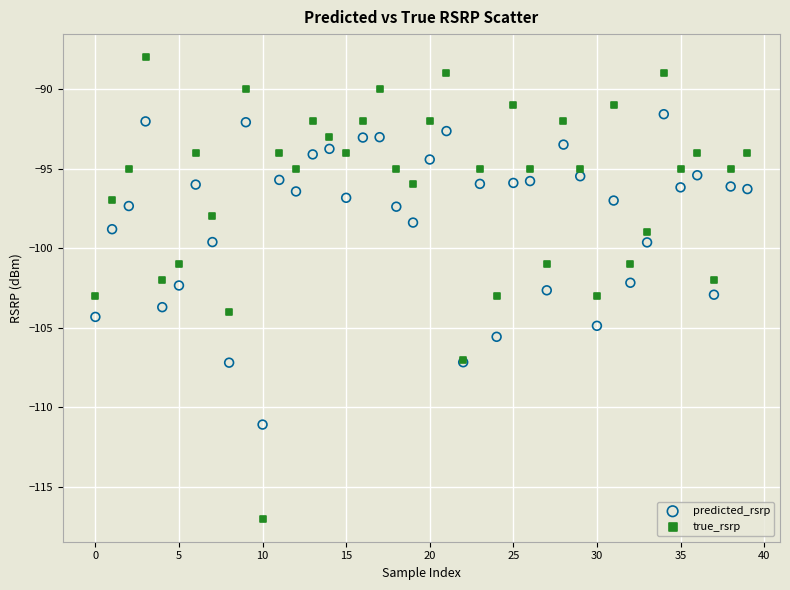

Which series has the largest Y range (max minus min)?

true_rsrp